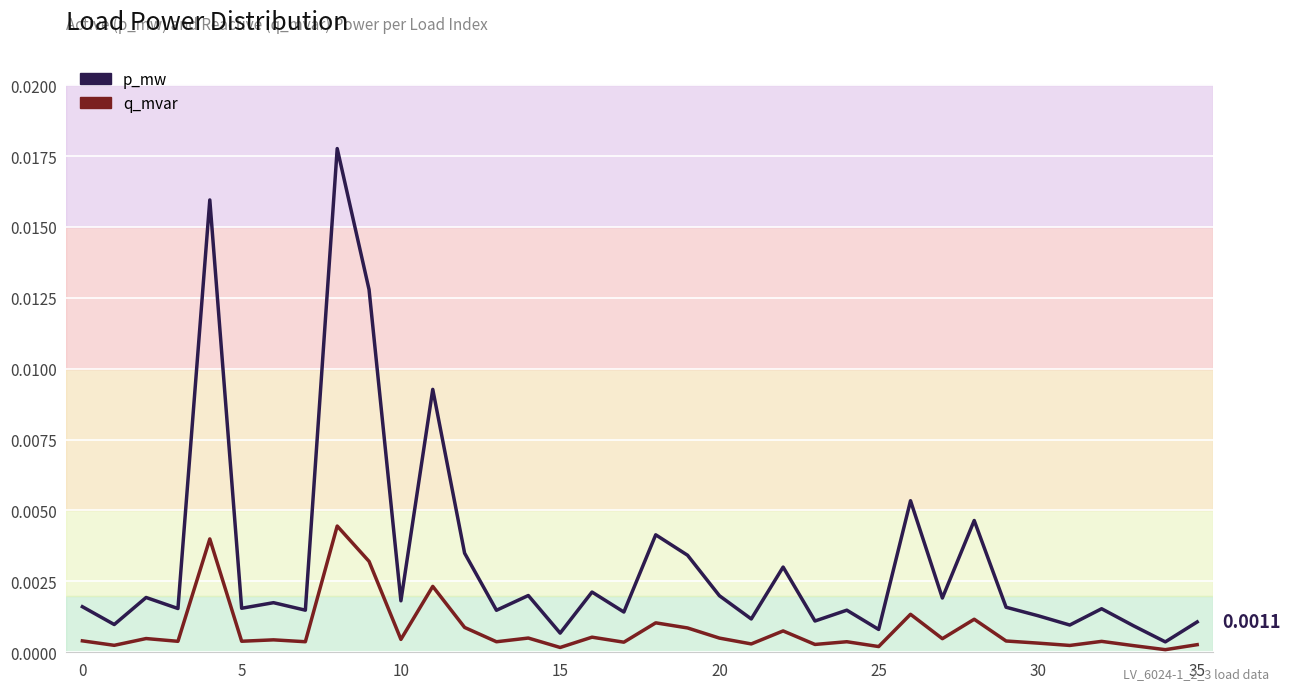

True or false: q_mvar and p_mw intersect in this chart.

False